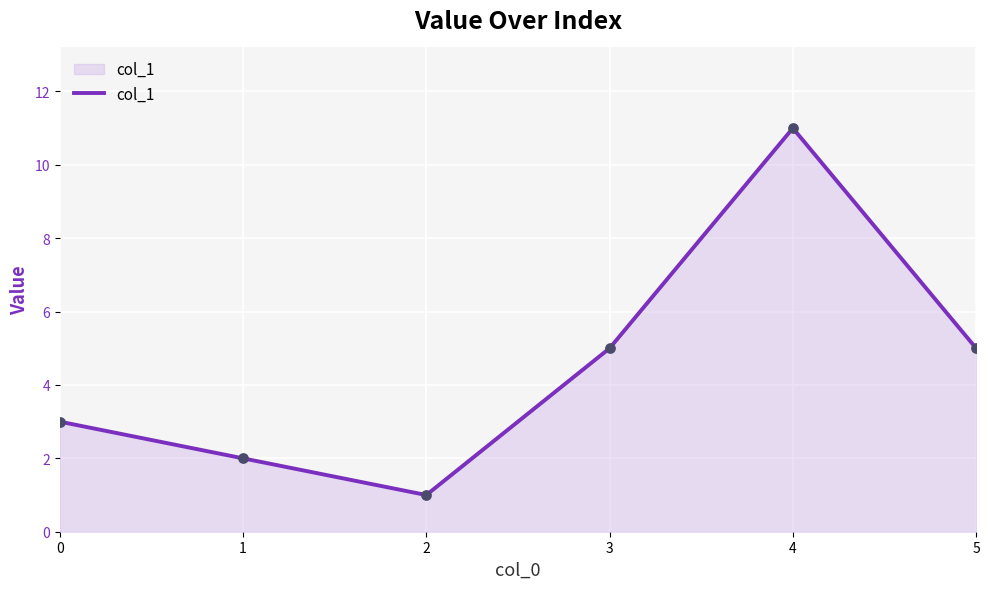

Between 5 and 1, which is larger?

5